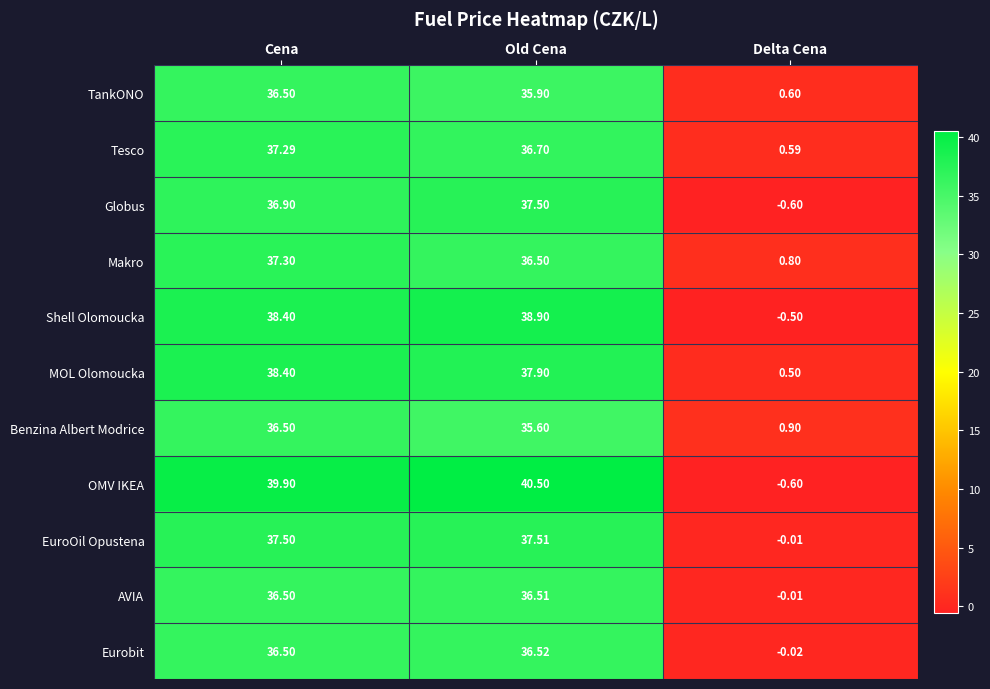

List the labels in order of MOL Olomoucka value, smallest first.

Delta Cena, Old Cena, Cena